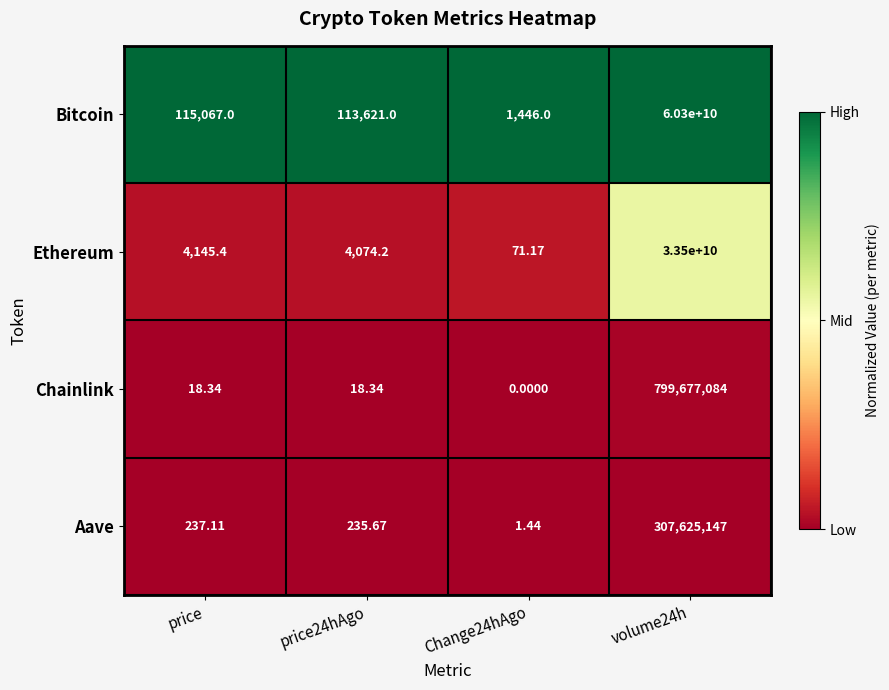

Is the value of Bitcoin at price greater than the value of Chainlink at price24hAgo?

Yes